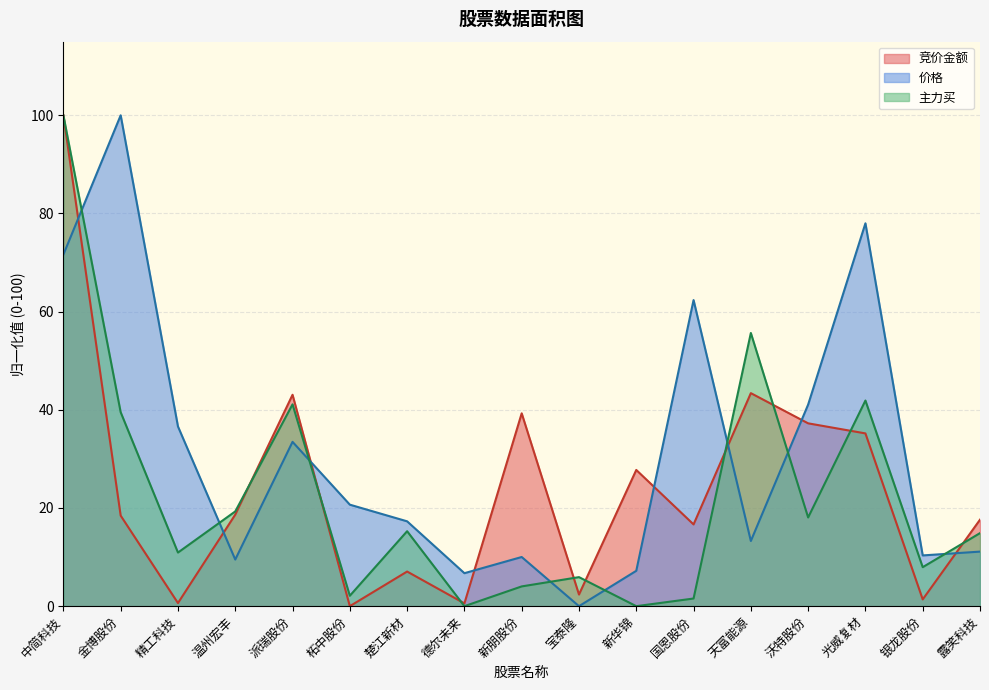

What is the difference between the highest and lowest values at 新华锦?

27.8